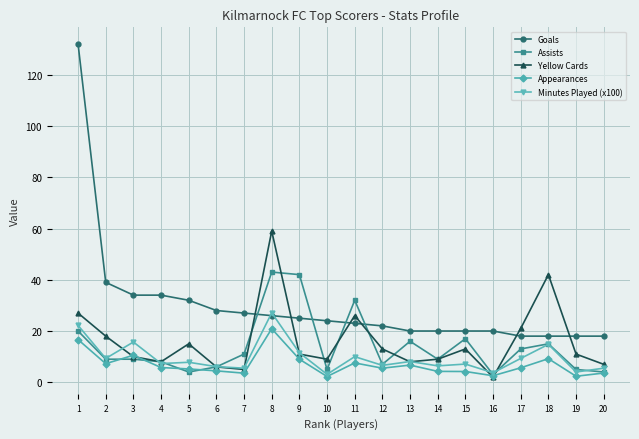

Count the number of data series in this chart.

5